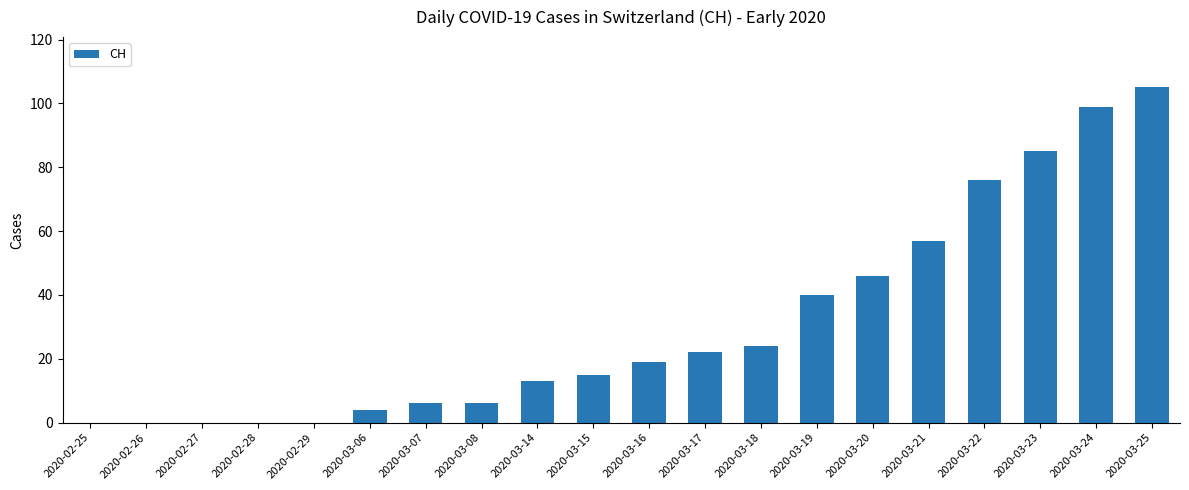

The value at 2020-03-15 is 15. True or false?

True